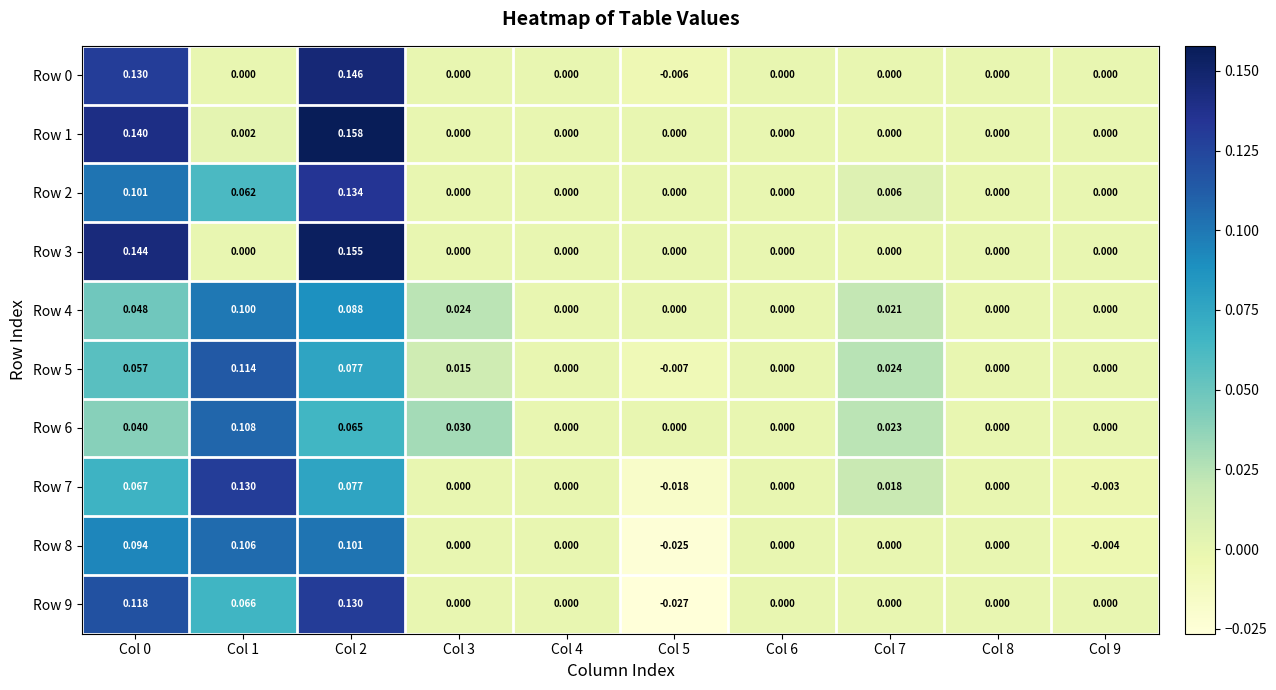

Is the value of Row 0 at Col 5 greater than the value of Row 5 at Col 3?

No